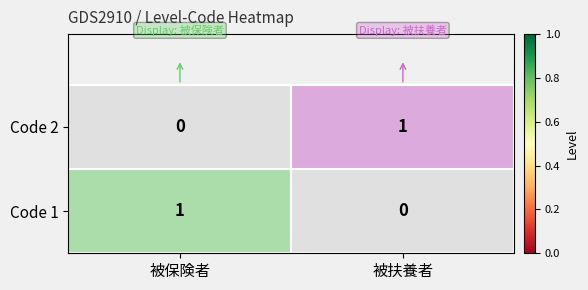

Count the number of categories in the chart.

2